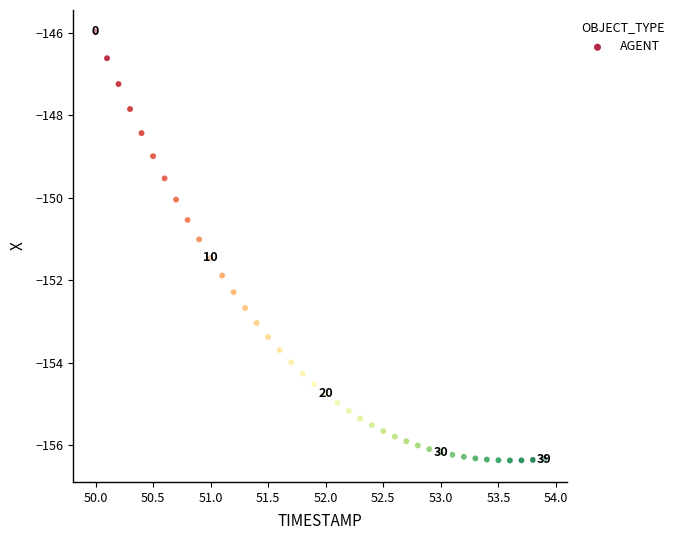

What is the range of X values (max minus min)?

3.9